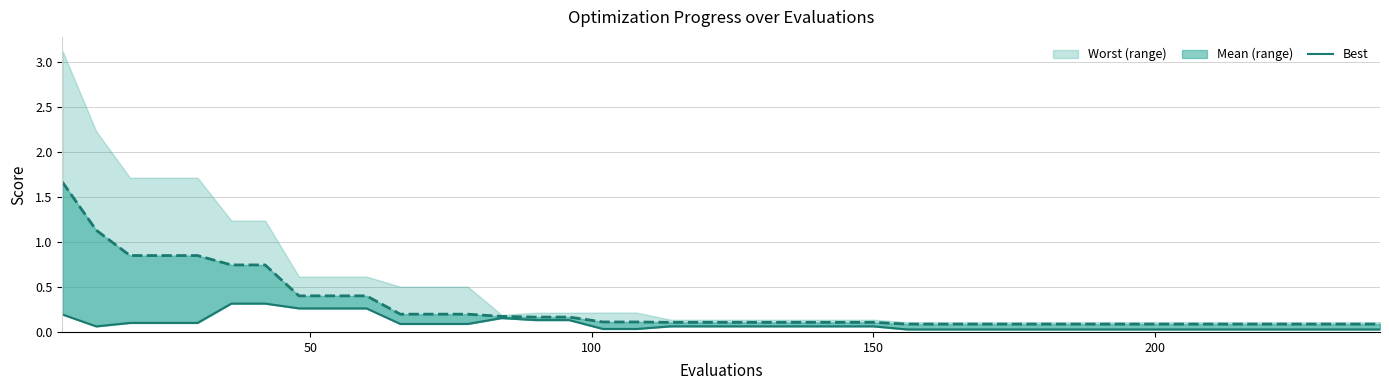

Does the chart display data point markers on the line(s)?

No